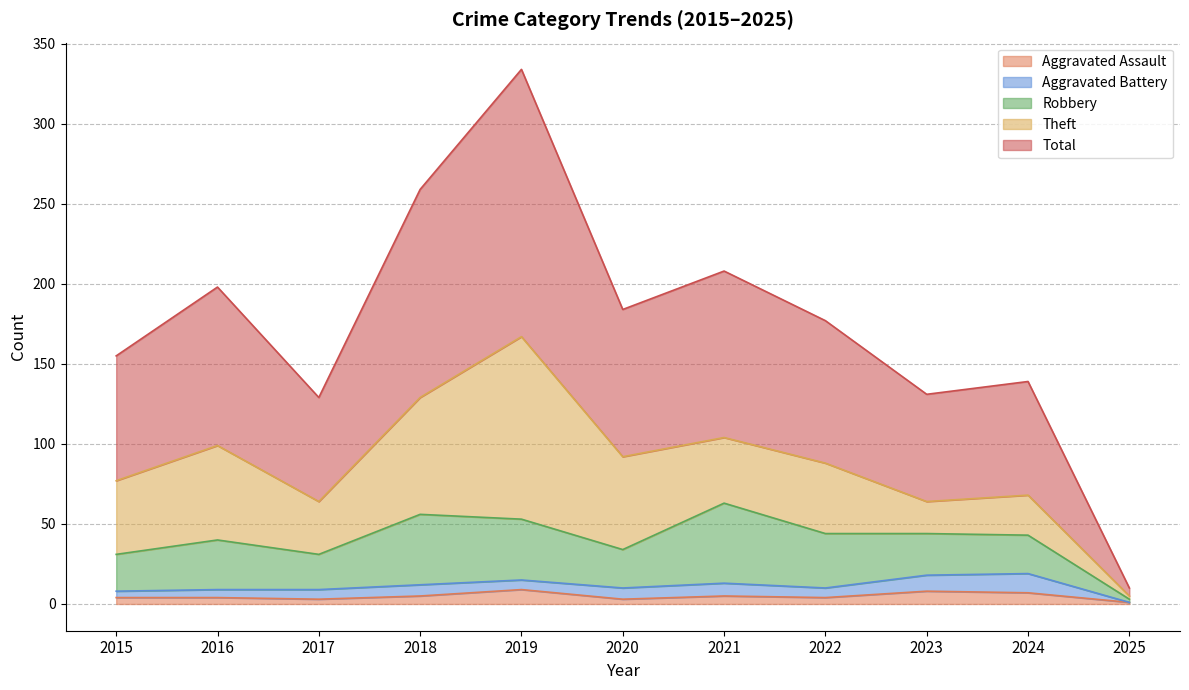

What is the sum of the Aggravated Battery values at 2016 and 2023?

15